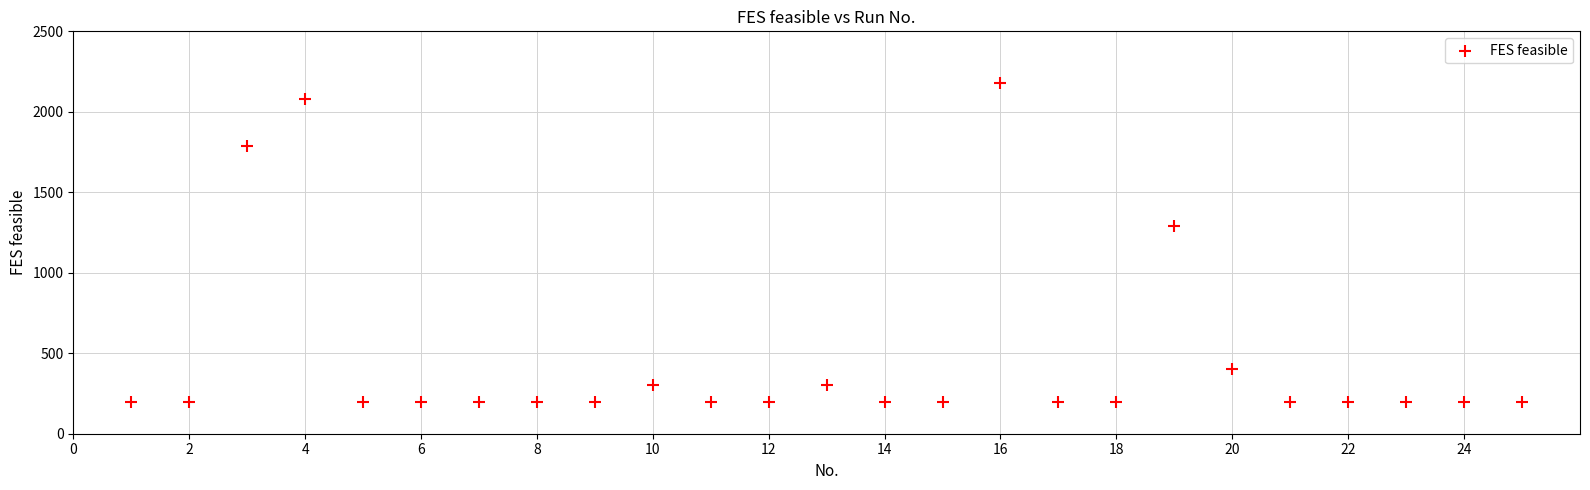

What Y value in the scatter plot is closest to 1189?

1293